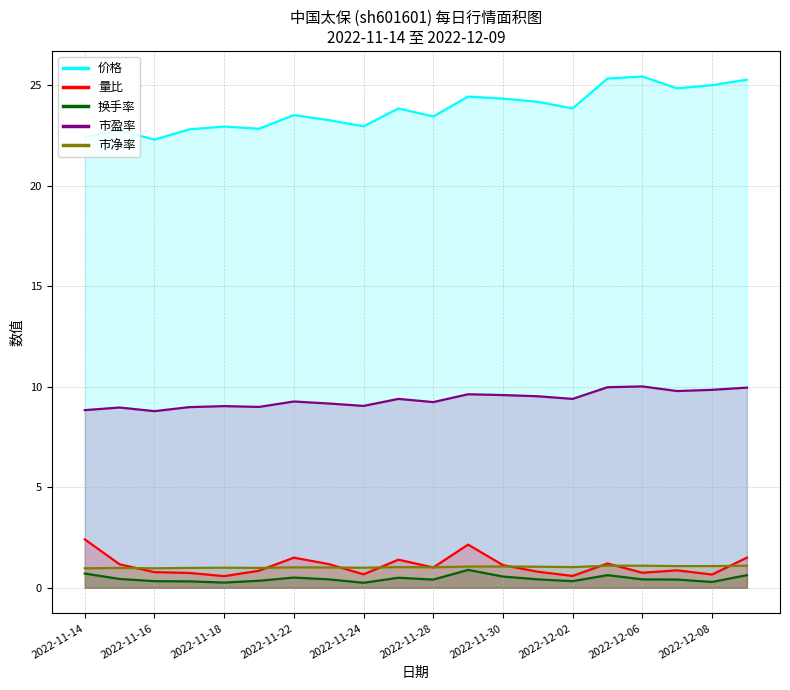

What are all the series names shown in the legend?

价格, 量比, 换手率, 市盈率, 市净率